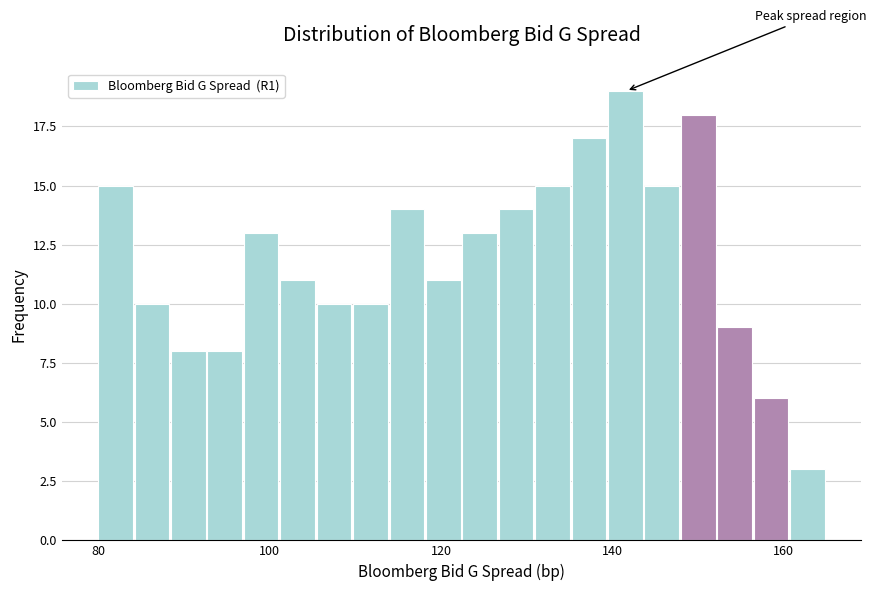

Around what value on the x-axis is the tallest bar? Give the approximate position of its centre, as read against the axis.

142